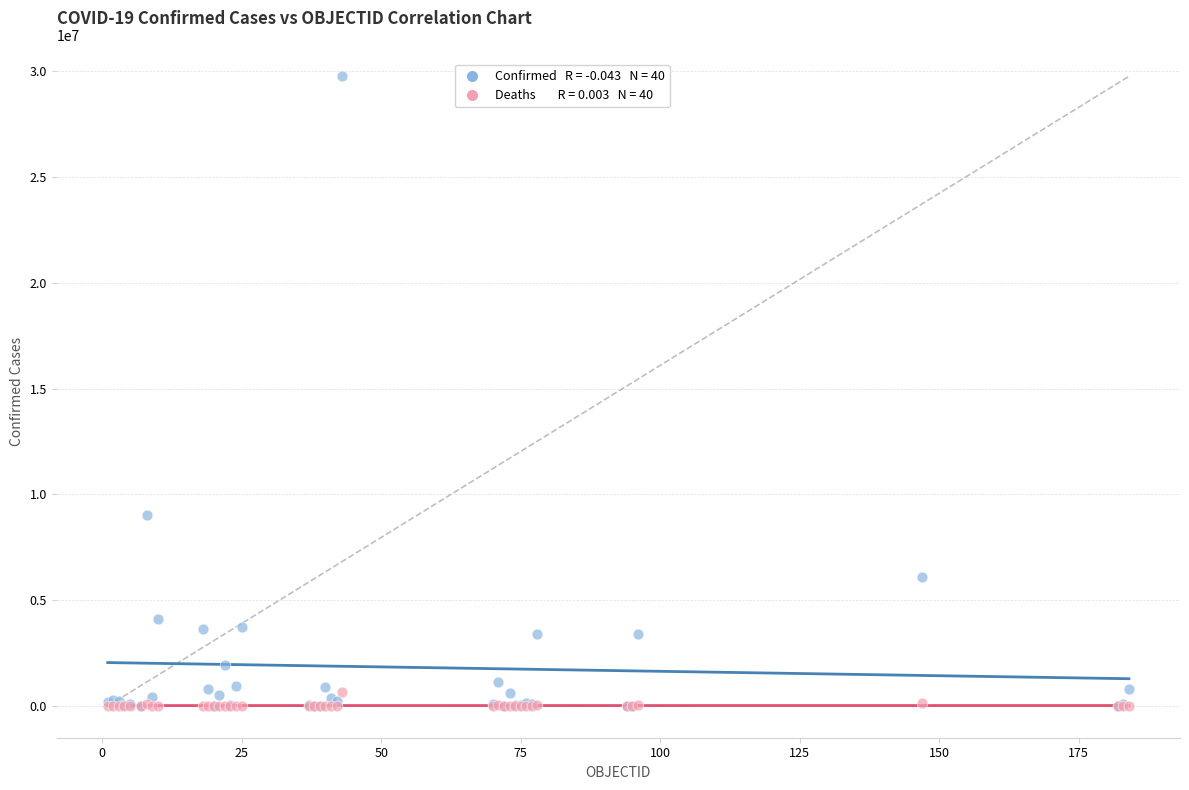

Across all series, what Y value is closest to 14869185?

9019660